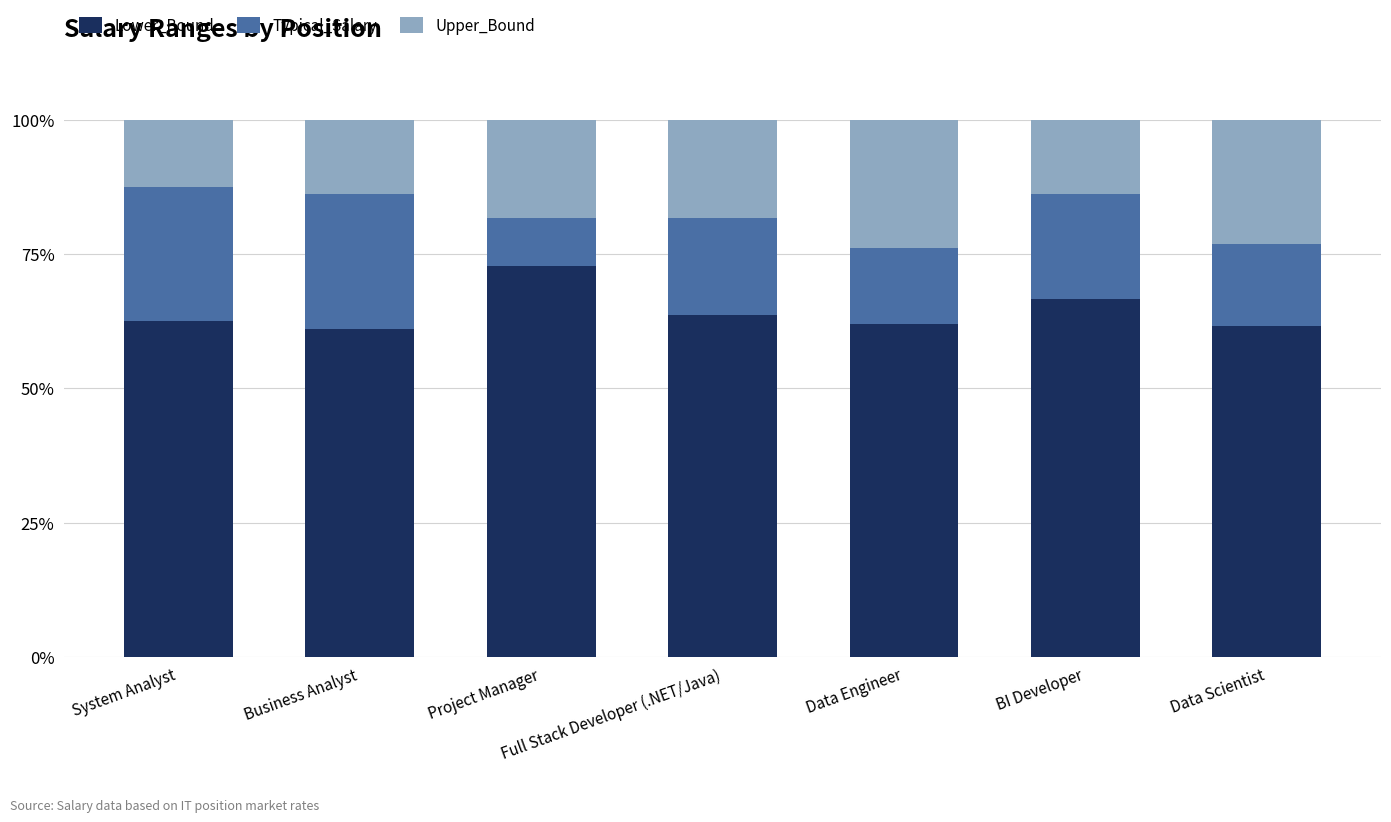

What are all the series names shown in the legend?

Lower_Bound, Typical_Salary, Upper_Bound